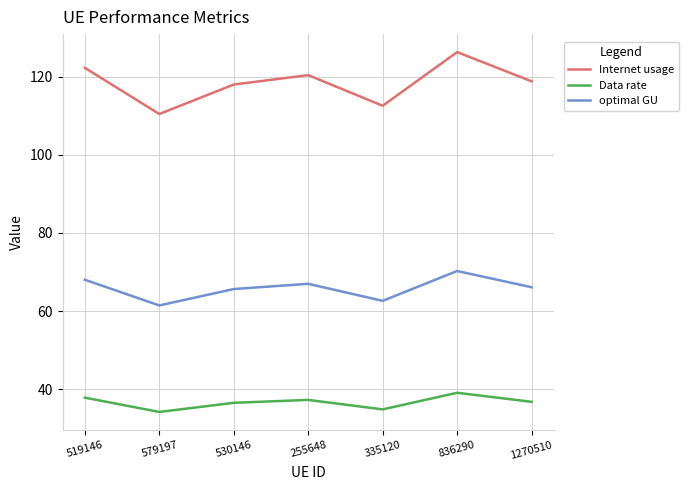

The value of Data rate at 335120 is 14.4. True or false?

False